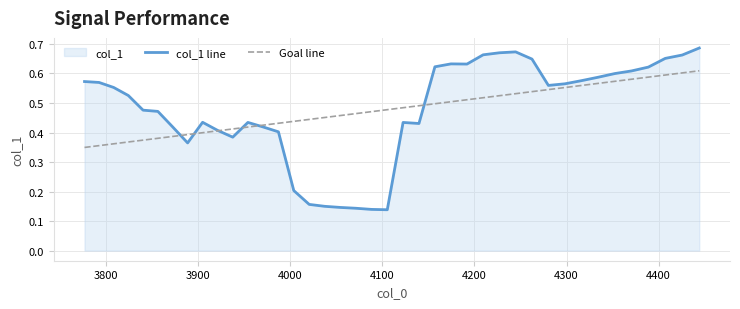

Which series has the largest range (max minus min)?

col_1 line